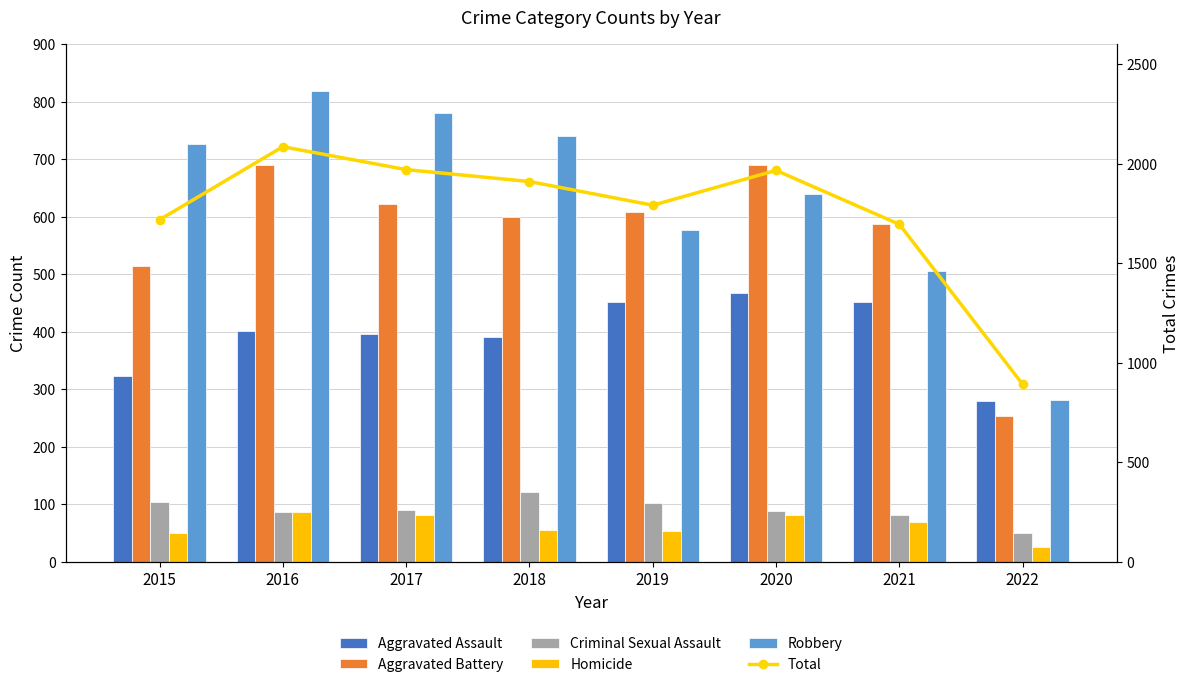

What is the spread (max minus min) of values at 2015?

1669